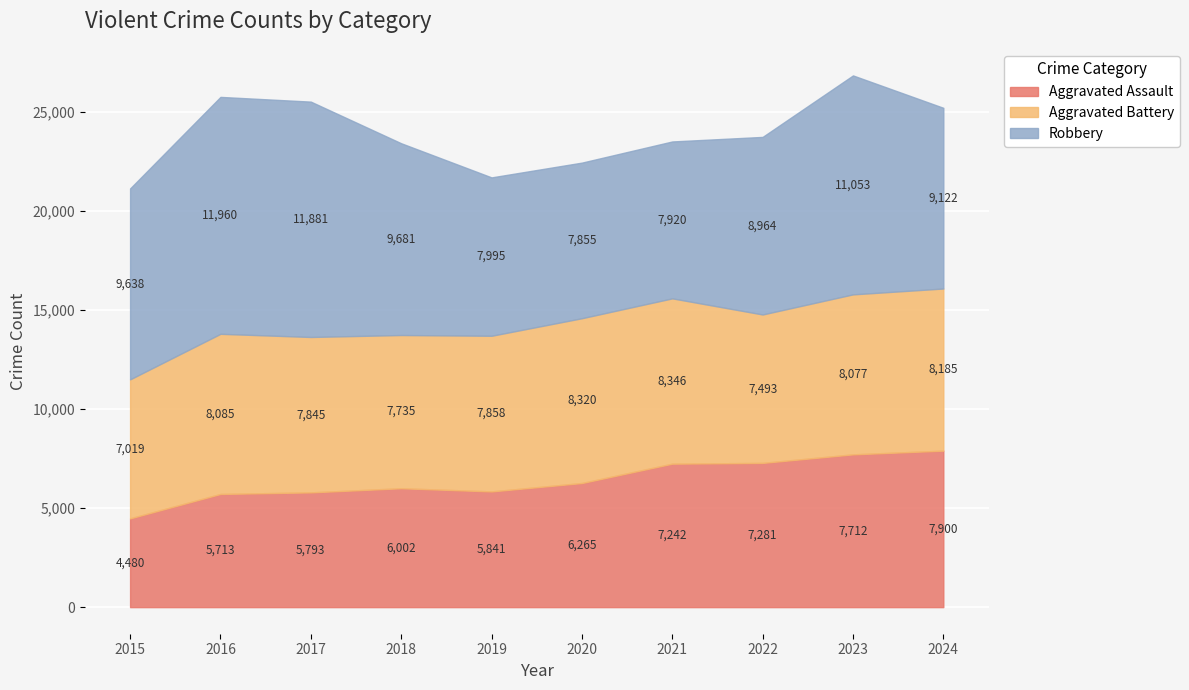

Reading right to left, transcribe all the data shown in this chart.

Aggravated Assault: 7900	7712	7281	7242	6265	5841	6002	5793	5713	4480
Aggravated Battery: 8185	8077	7493	8346	8320	7858	7735	7845	8085	7019
Robbery: 9122	11053	8964	7920	7855	7995	9681	11881	11960	9638